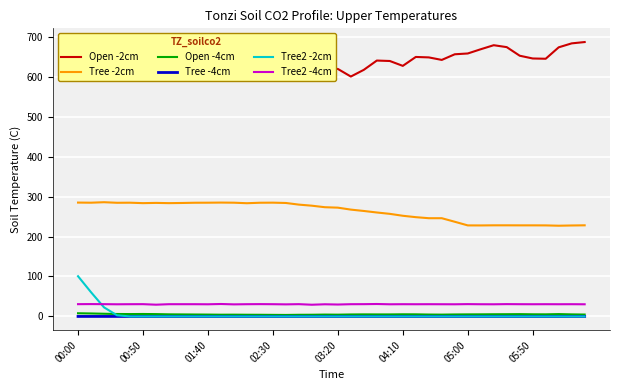

At which label is Tree -4cm closest to 0?

00:00